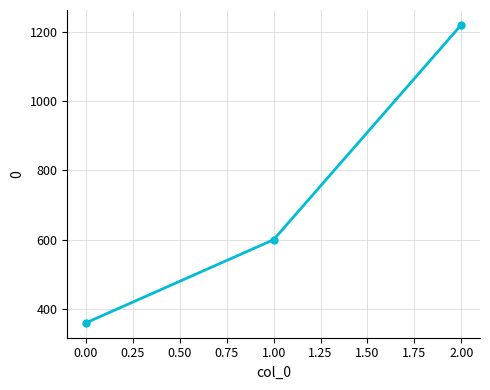

Is this an area chart (filled region under the line)?

No